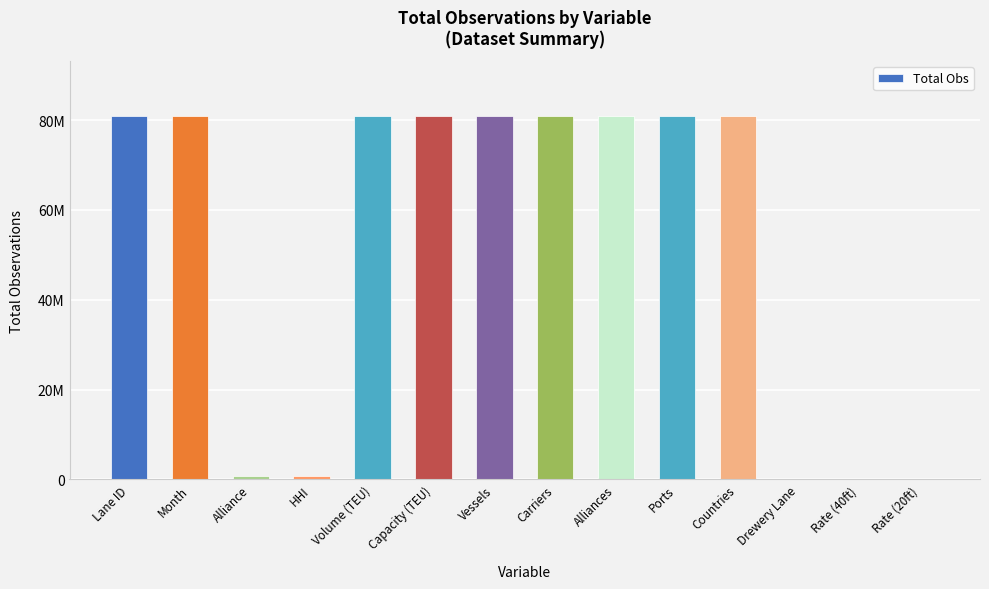

Which label corresponds to the largest value in the chart?

Lane ID